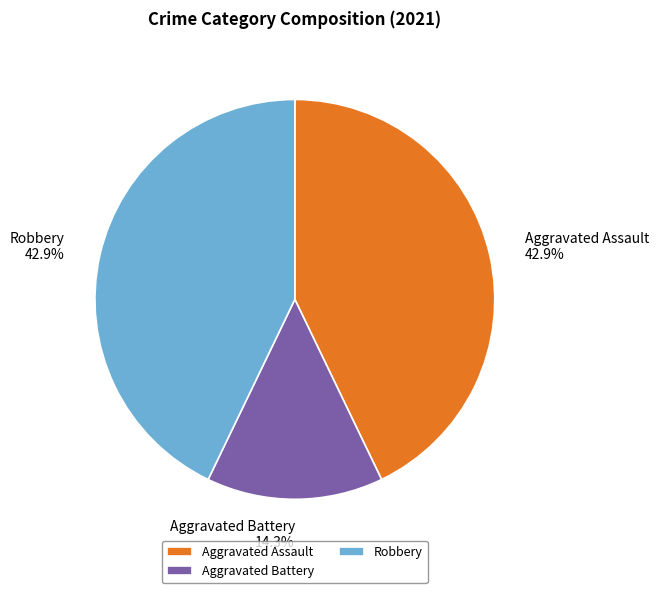

What is the ratio of the value at Aggravated Assault to the value at Robbery?

1.0